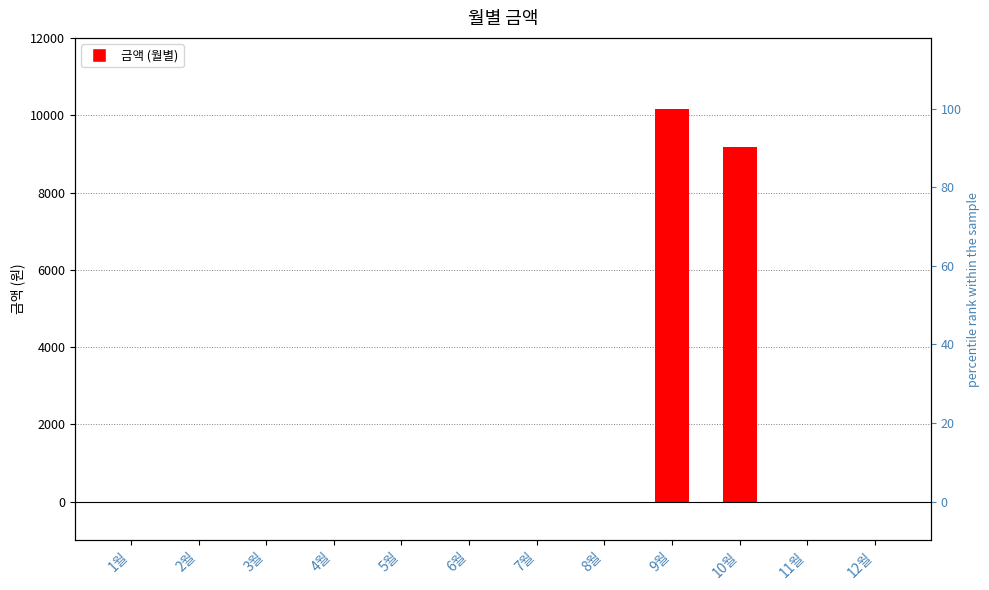

How many bars are there in total?

12